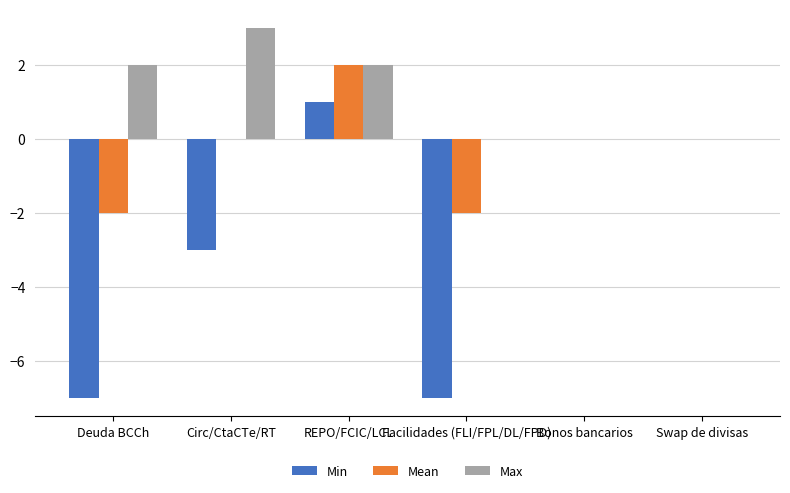

Is the value of Max at Circ/CtaCTe/RT greater than the value of Mean at Facilidades (FLI/FPL/DL/FPD)?

Yes